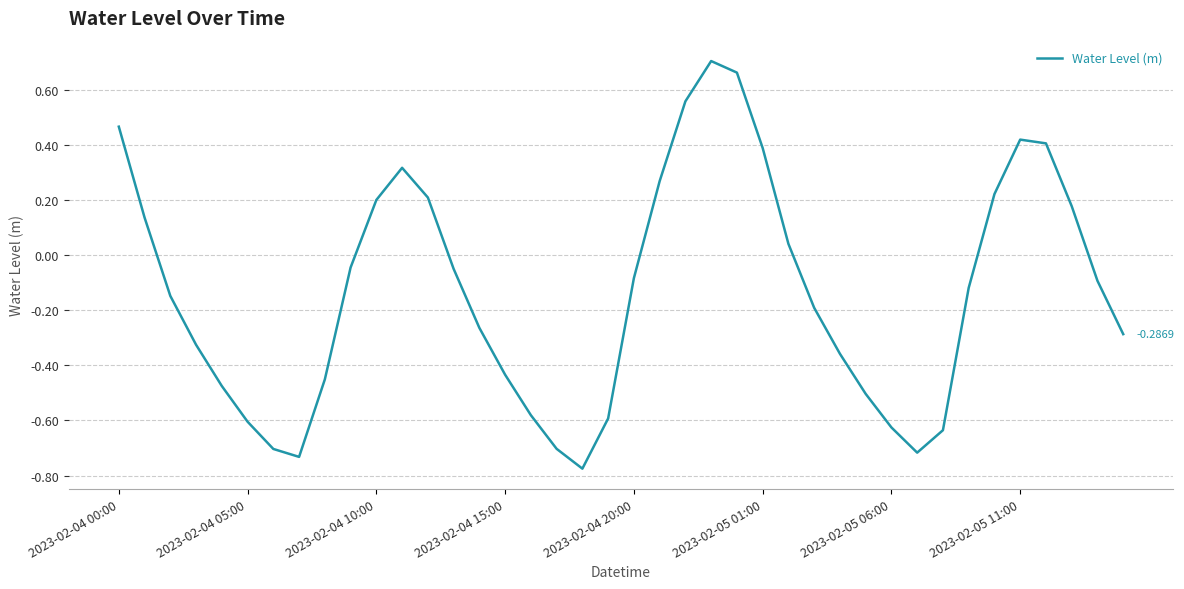

Is this an area chart (filled region under the line)?

No